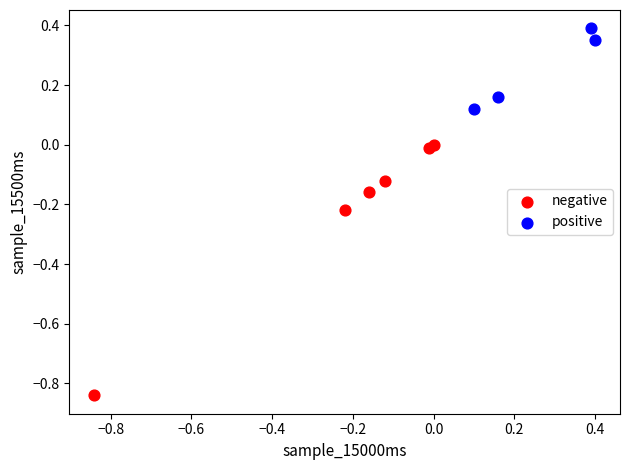

What are all the series names shown in the legend?

negative, positive